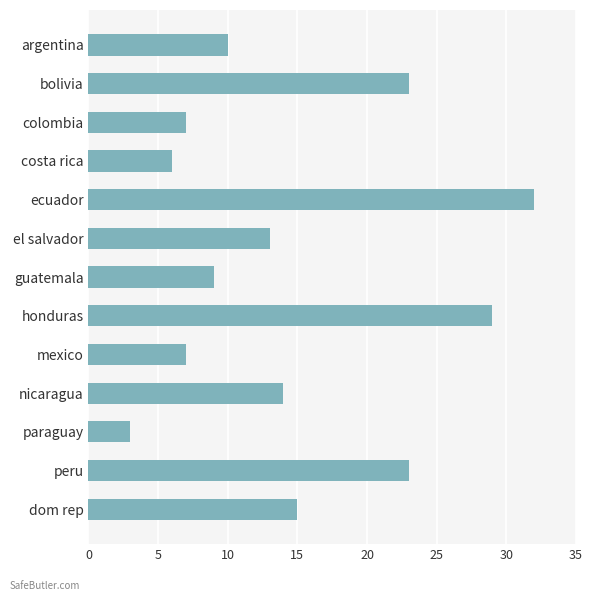

Reading bottom to top, transcribe all the data shown in this chart.

15	23	3	14	7	29	9	13	32	6	7	23	10